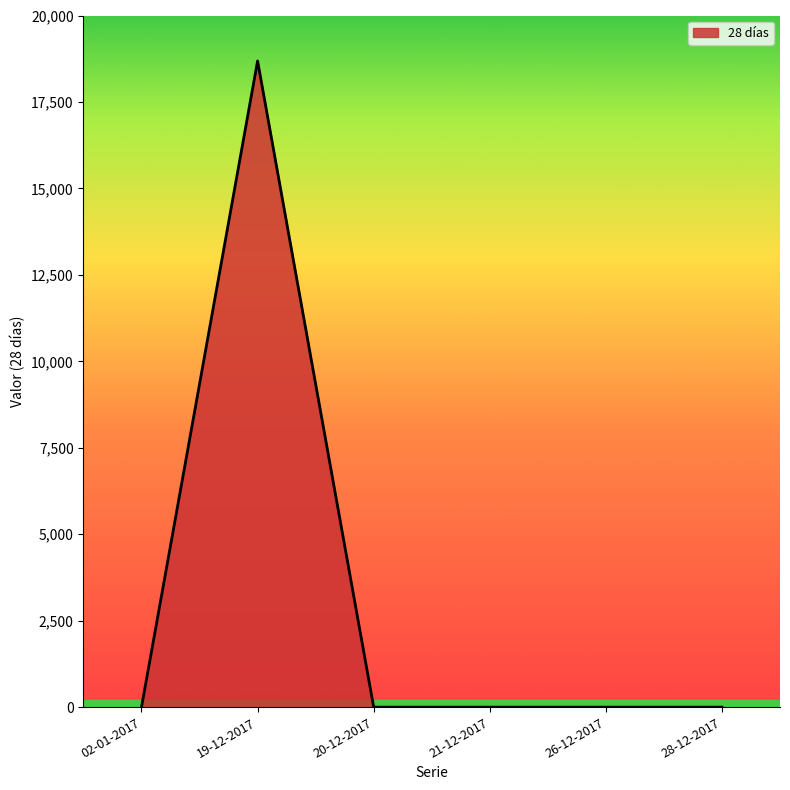

Is it true that the value at 21-12-2017 is 0?

True